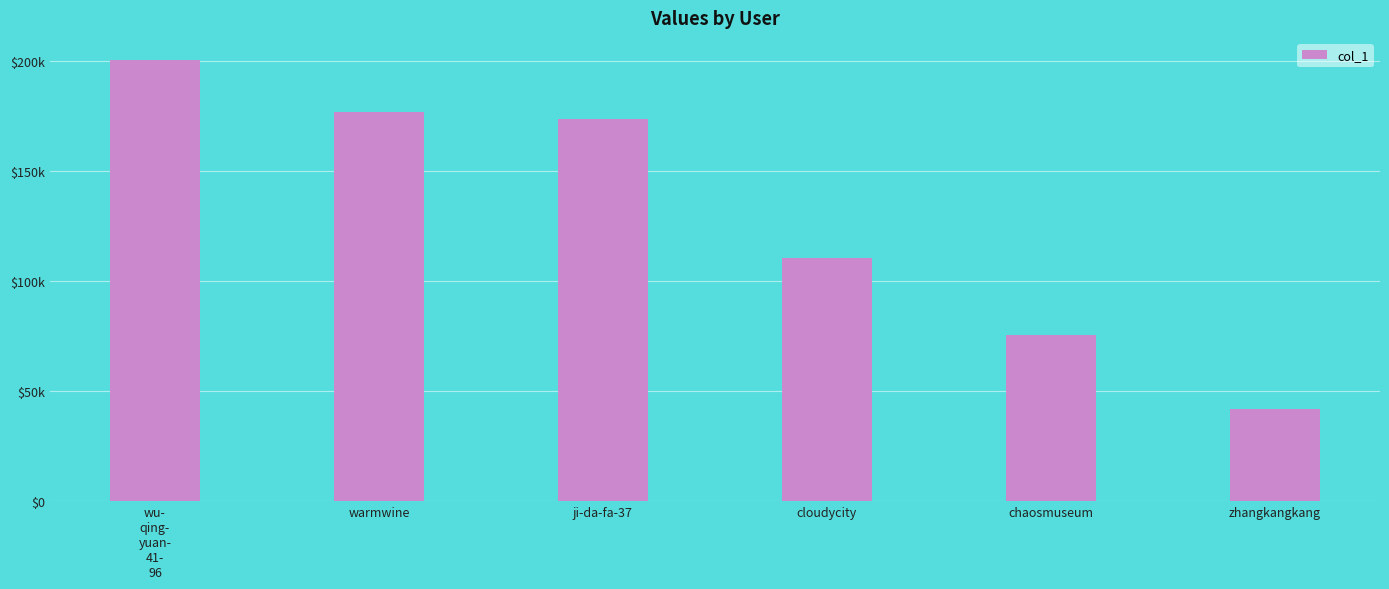

Rank the categories by value from lowest to highest.

zhangkangkang, chaosmuseum, cloudycity, ji-da-fa-37, warmwine, wu-
qing-
yuan-
41-
96